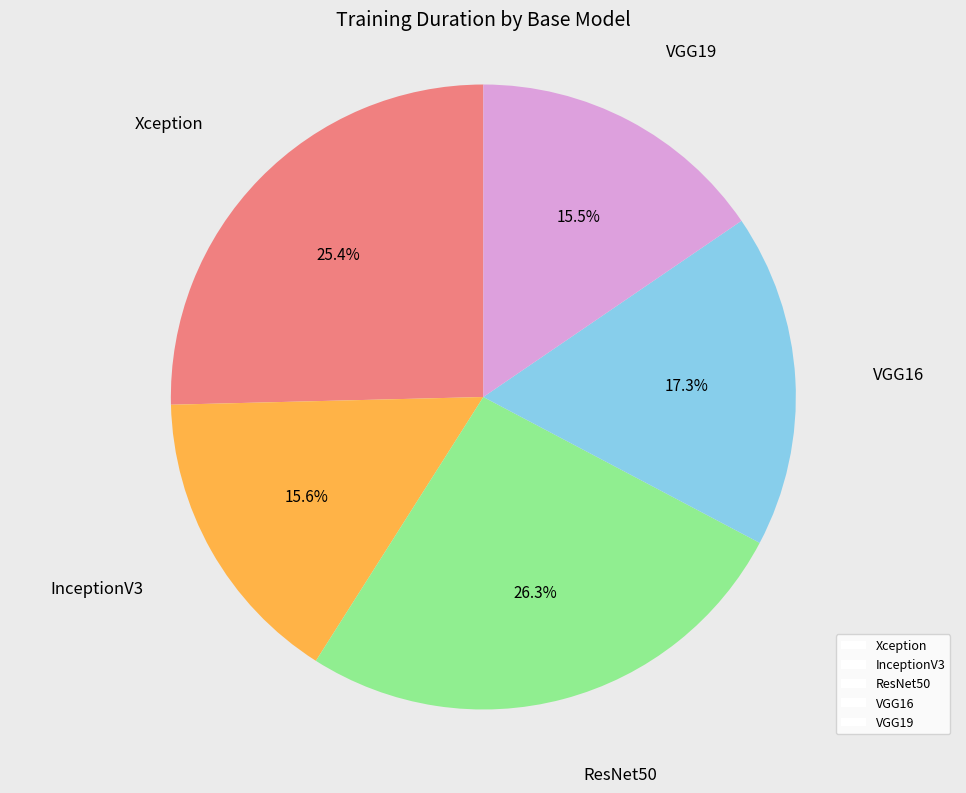

How many segments does this pie chart have?

5